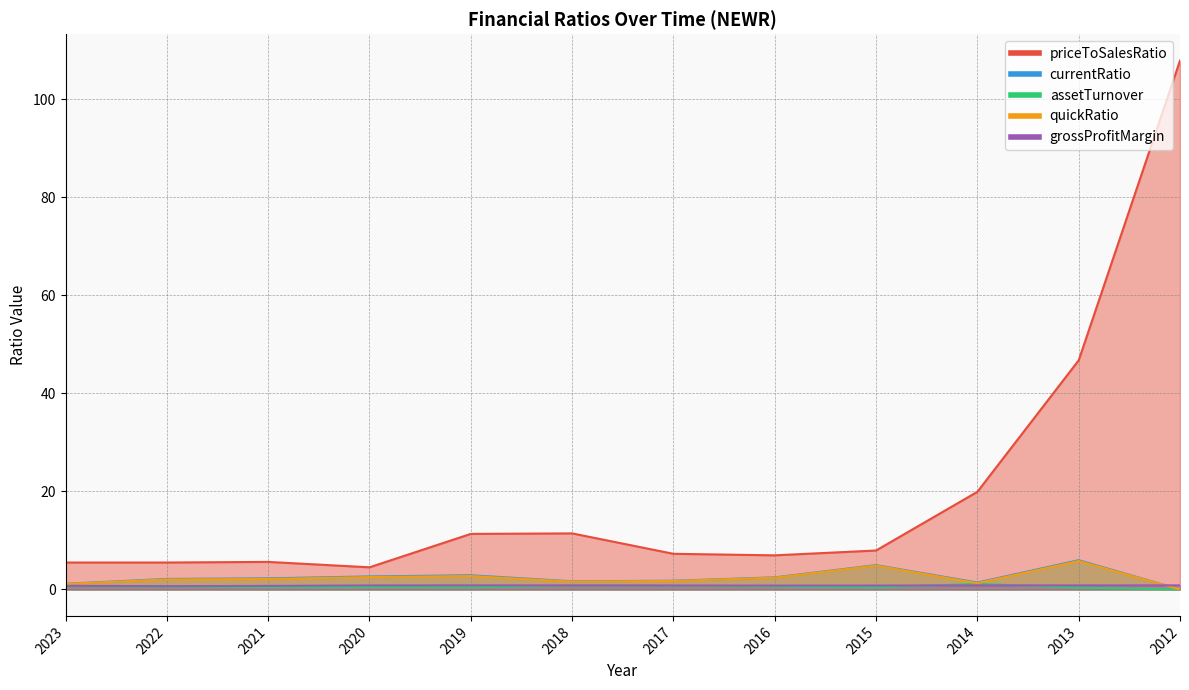

Reading left to right, list all the values displayed in this chart.

priceToSalesRatio: 5.5	5.5	5.6	4.5	11.3	11.4	7.3	7.0	7.9	19.9	46.8	107.9
currentRatio: 1.2	2.1	2.3	2.7	2.9	1.7	1.8	2.5	5.0	1.4	6.0	0.0
assetTurnover: 0.7	0.6	0.5	0.5	0.4	0.8	0.7	0.6	0.4	1.1	0.4	0.0
quickRatio: 1.1	2.0	2.1	2.5	2.7	1.6	1.7	2.4	4.9	1.3	5.8	0.0
grossProfitMargin: 0.7	0.7	0.7	0.8	0.8	0.8	0.8	0.8	0.8	0.8	0.8	0.8